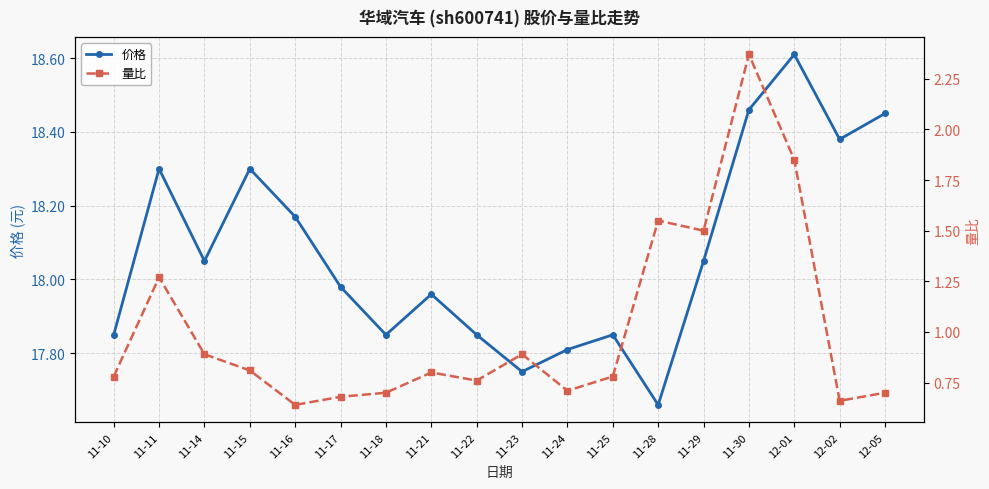

Is the value of 量比 at 12-05 greater than the value of 价格 at 11-16?

No